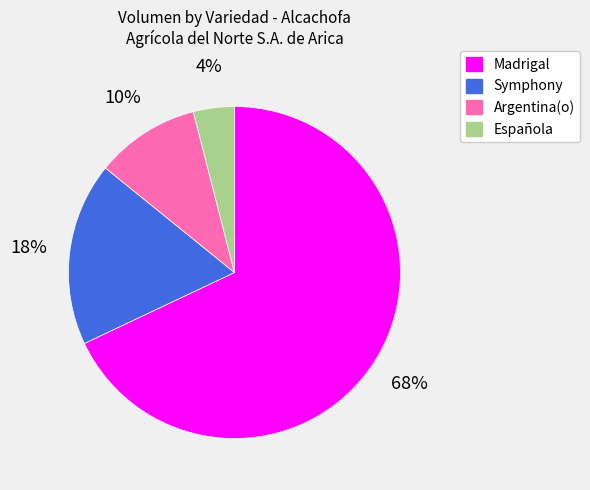

To the nearest percent, what is the difference between the largest and smallest slice percentages?

64%